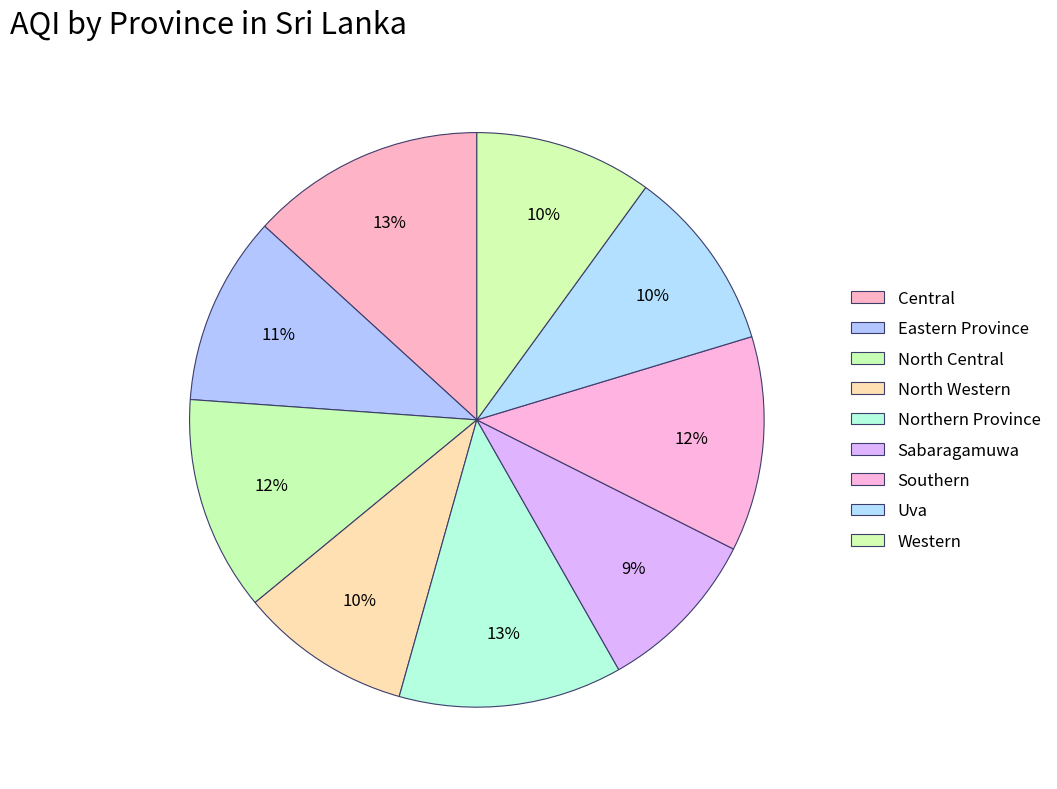

Count the number of slices in the pie.

9